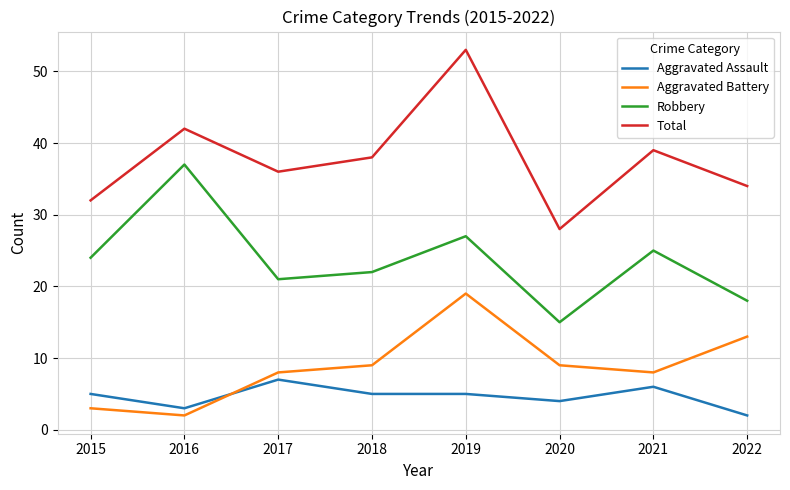

Rank the categories by Total value from lowest to highest.

2020, 2015, 2022, 2017, 2018, 2021, 2016, 2019